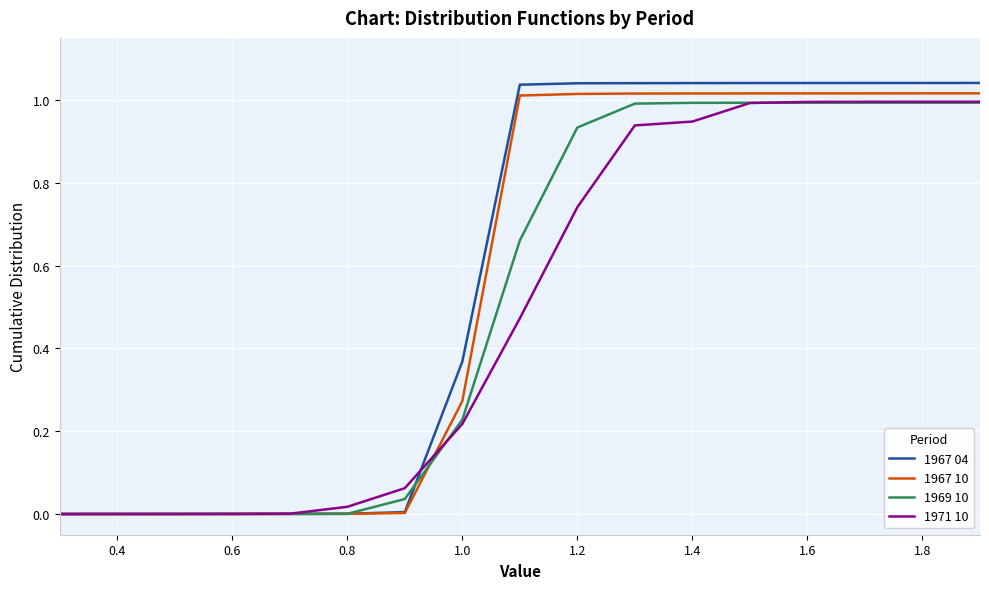

Which series has the largest range (max minus min)?

1967 04